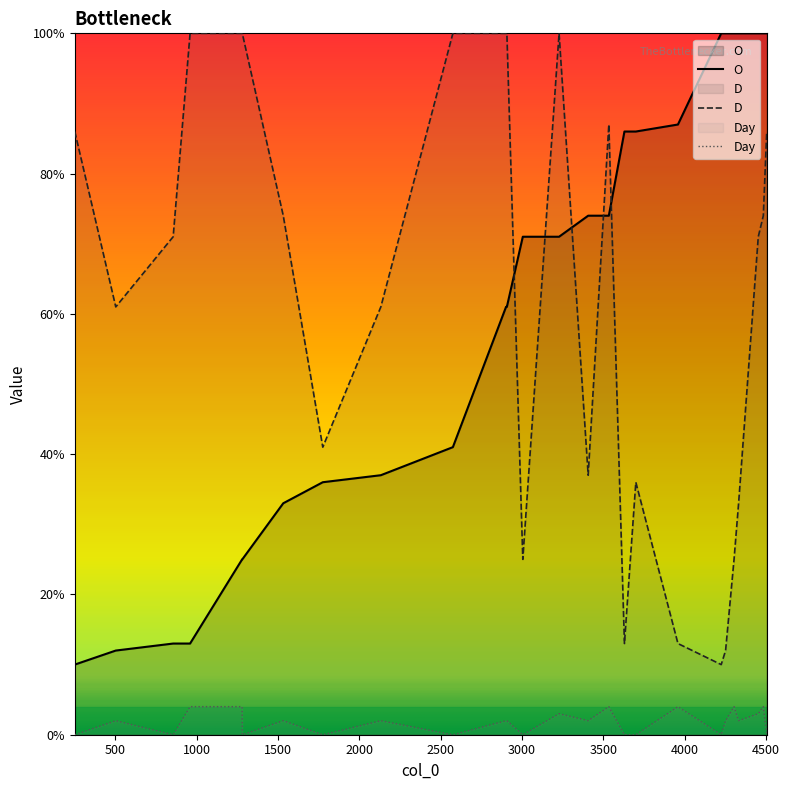

The value of O at 2902 is 61. True or false?

True